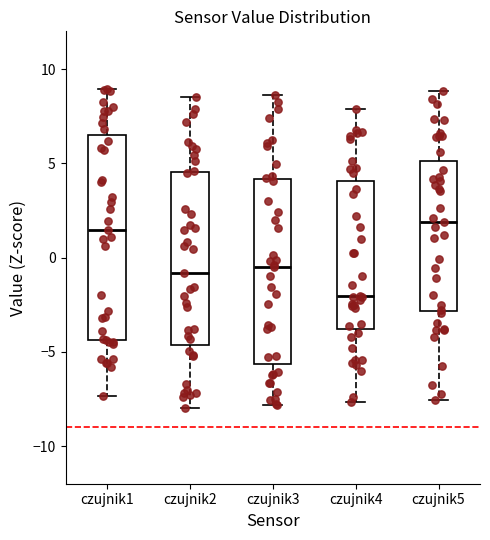

Which box is the tallest, from its lower edge to its upper edge?

czujnik1